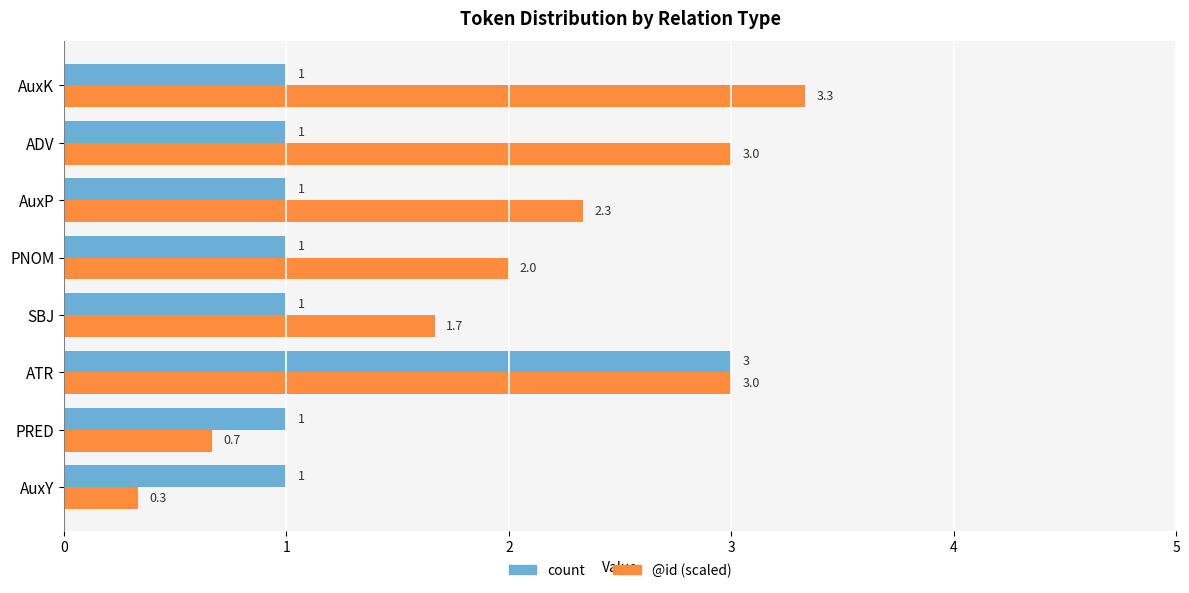

How many count values are between 1 and 2?

7